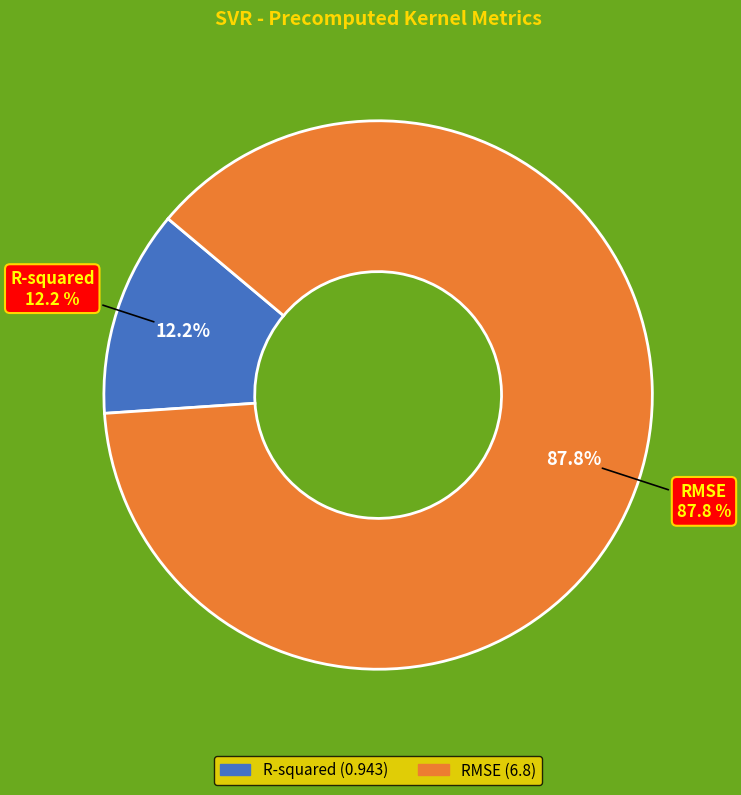

What percentage is NOT represented by RMSE?

12.2%